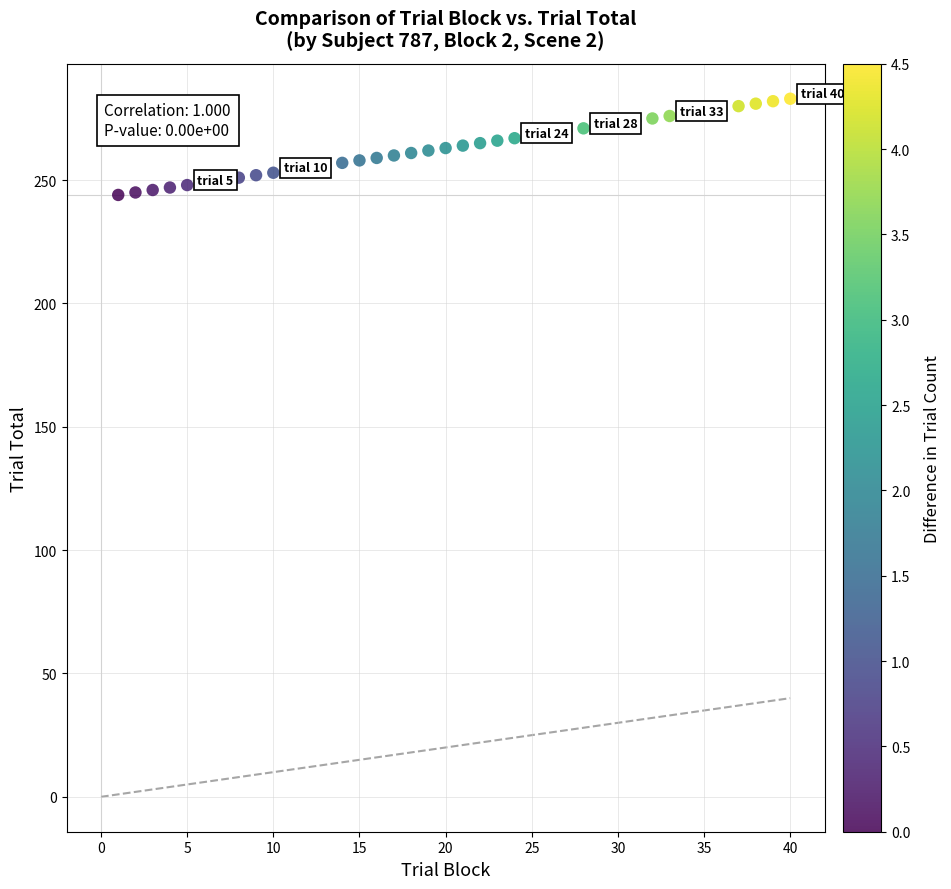

What is the range of Y values (max minus min)?

39